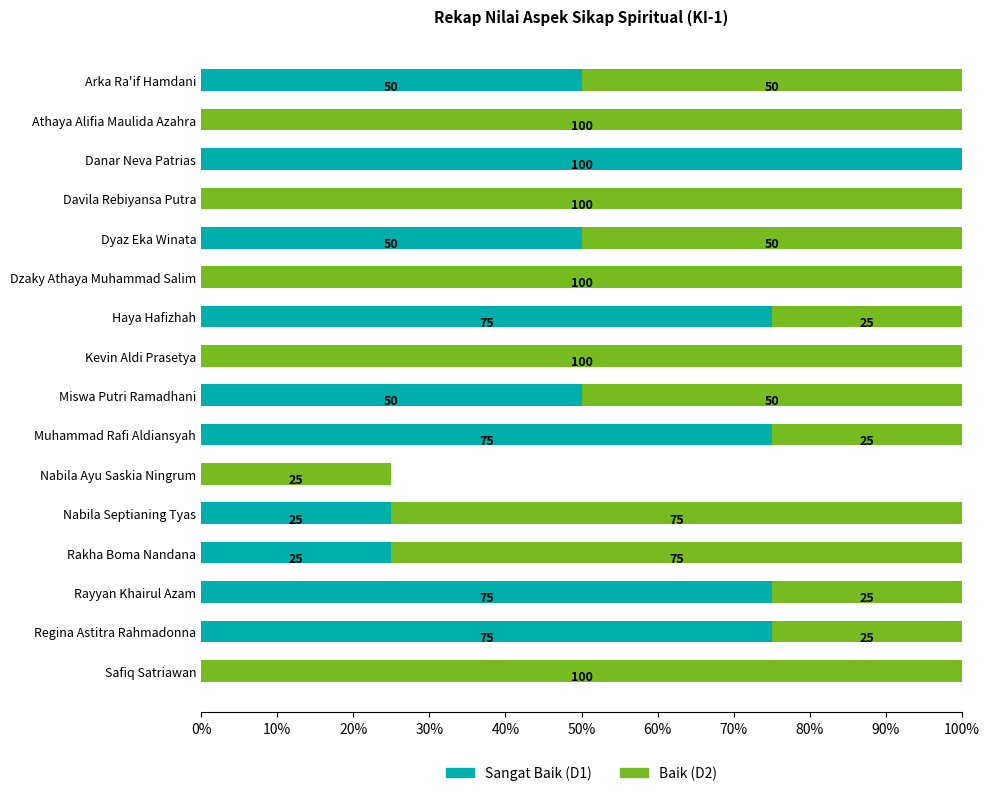

True or false: Sangat Baik (D1) has a value of 100 at Danar Neva Patrias.

True